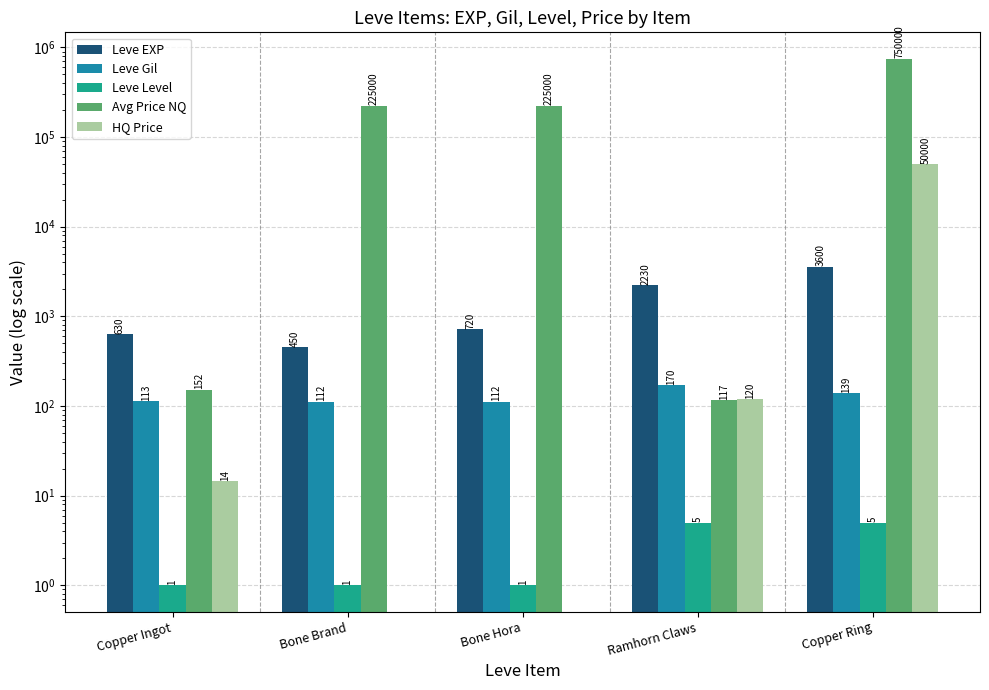

True or false: Leve EXP has a value of 2230.0 at Ramhorn Claws.

True